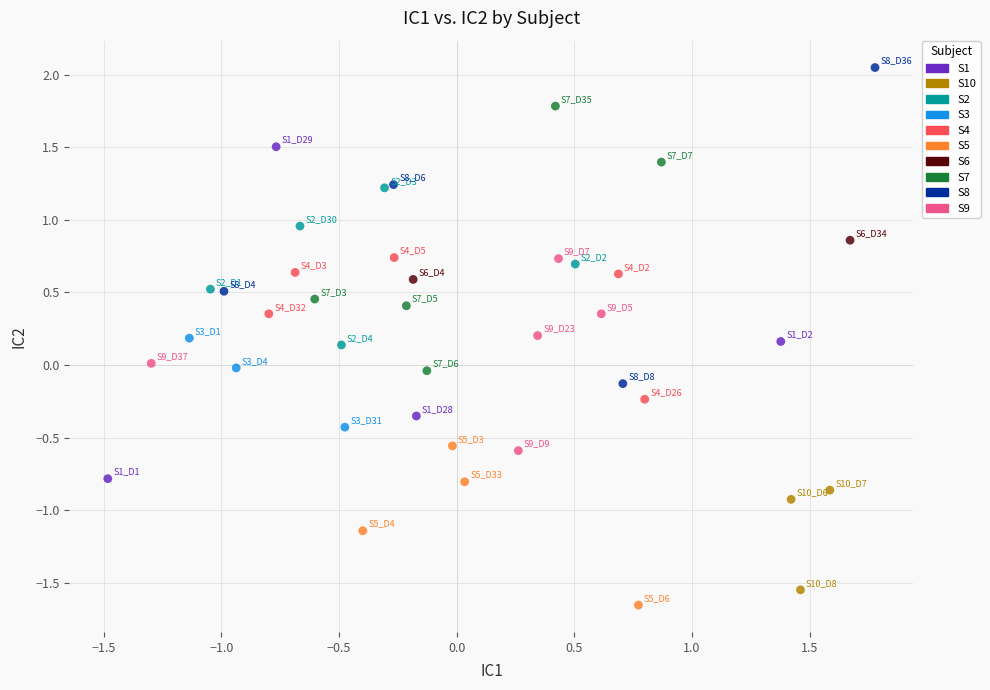

Which series has the largest Y range (max minus min)?

S1